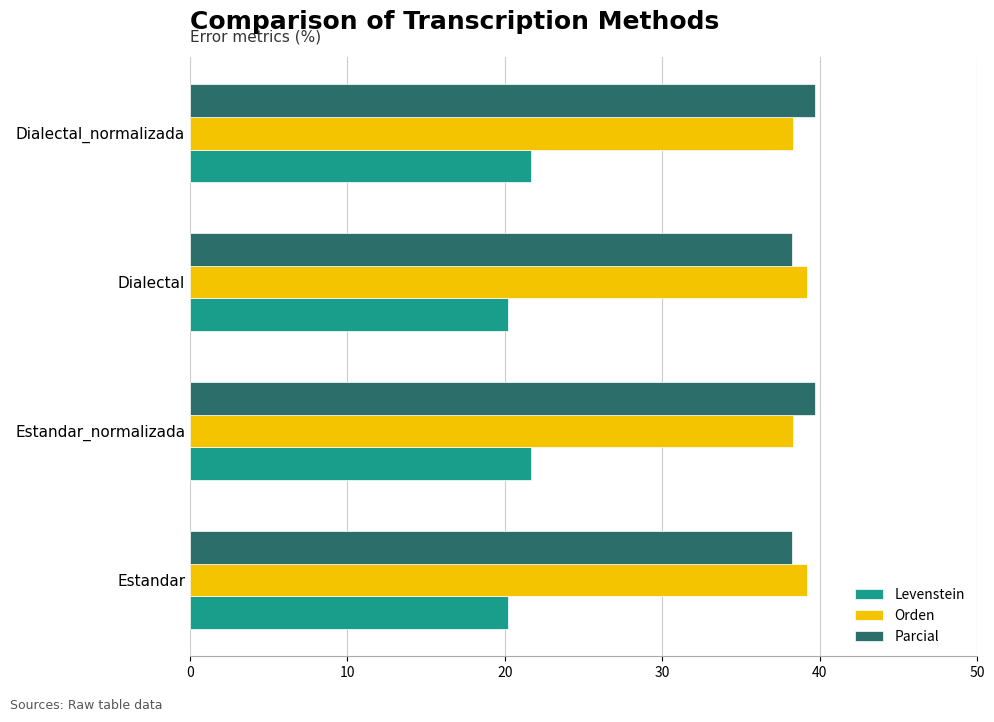

At how many categories does at least one series exceed 35?

4